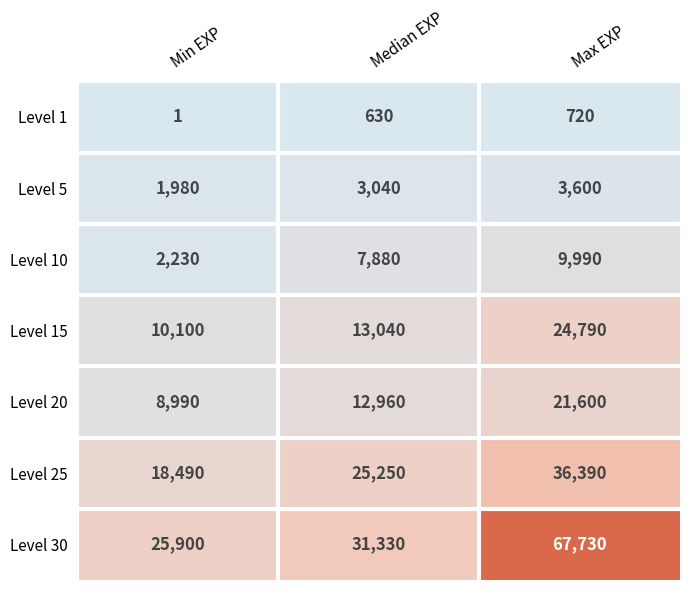

Is the value of Level 25 at Max EXP greater than the value of Level 15 at Max EXP?

Yes